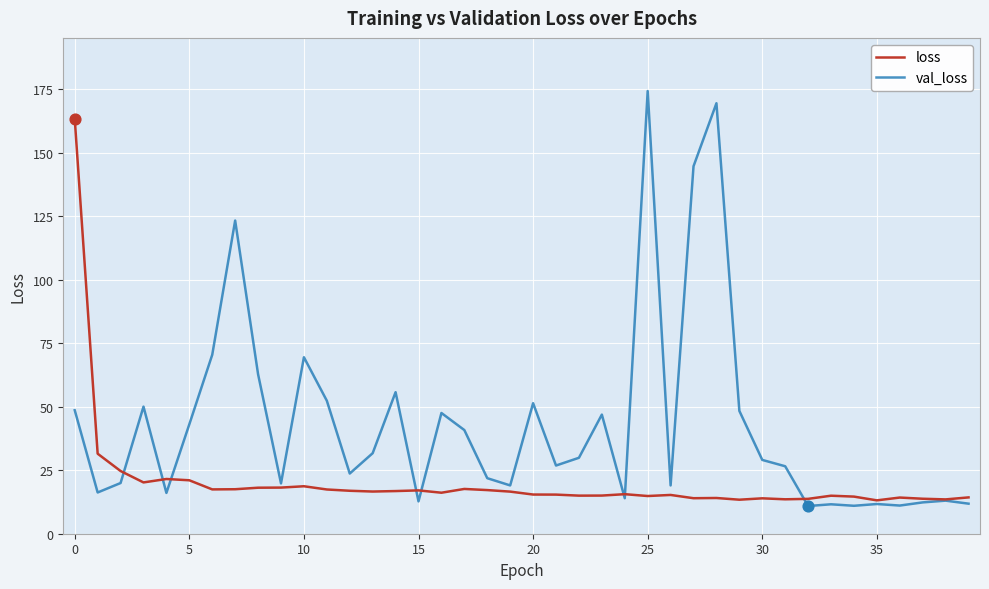

Which series has the largest total across all categories?

val_loss